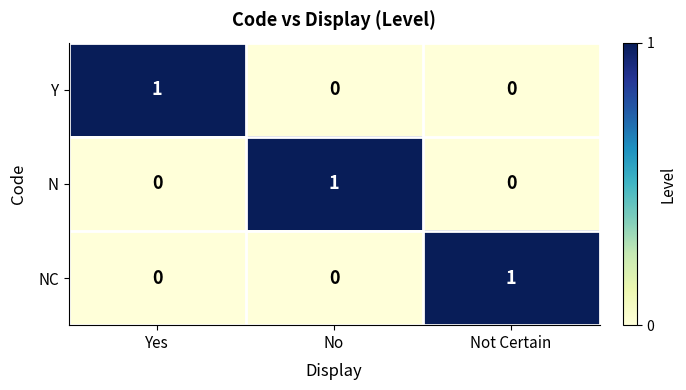

Is it true that N equals 1 at No?

True